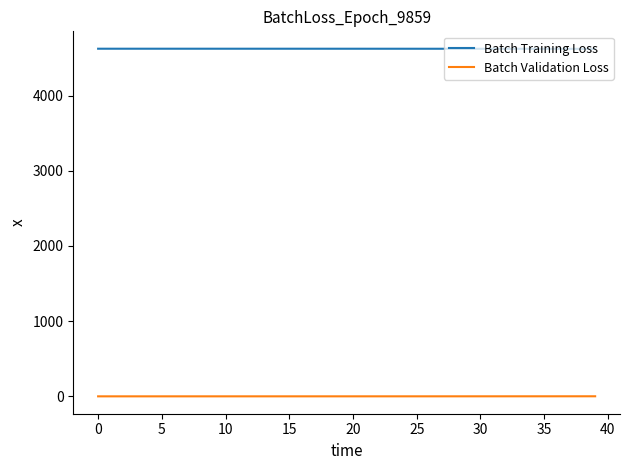

True or false: Batch Validation Loss and Batch Training Loss intersect in this chart.

False